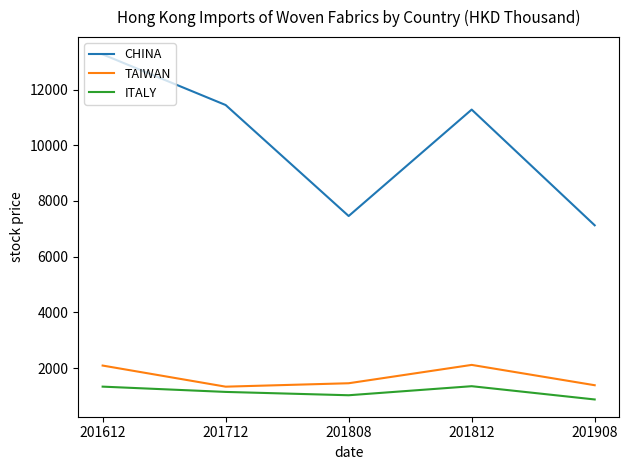

At how many categories does at least one series exceed 2964?

5